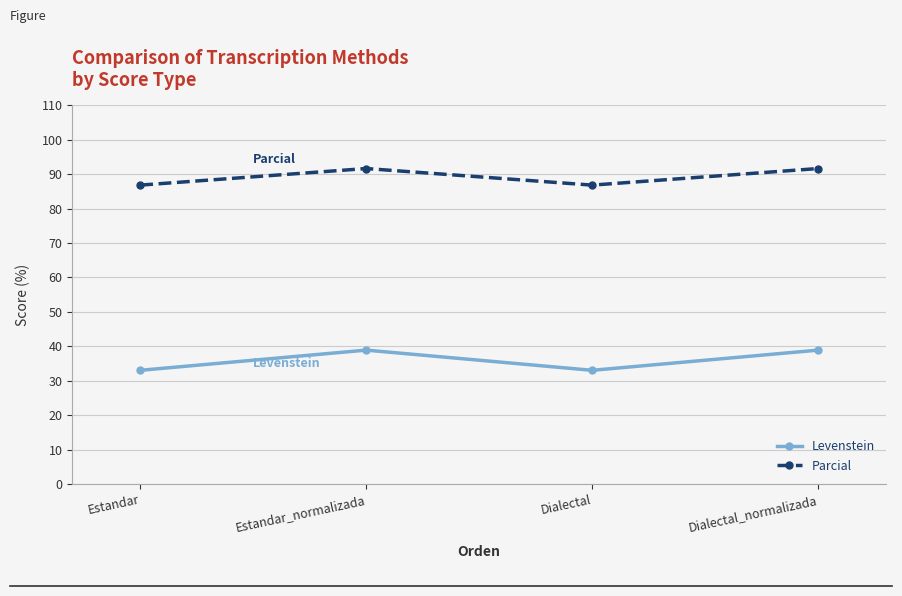

What is the difference between the Levenstein values at Estandar_normalizada and Estandar?

5.9